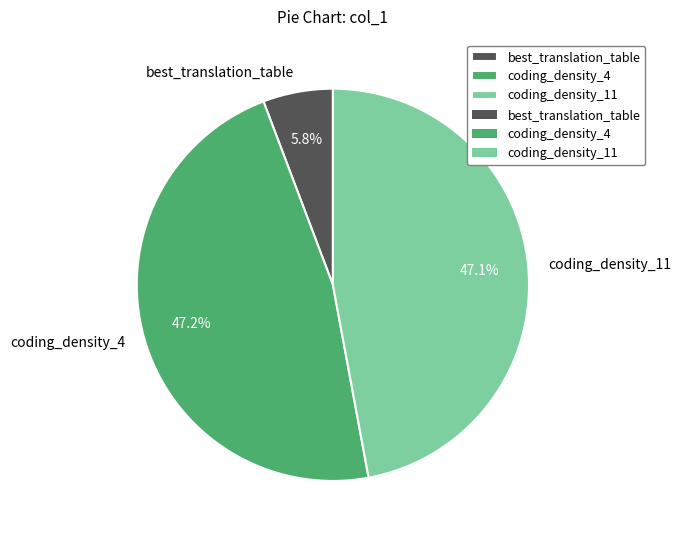

Between coding_density_4 and best_translation_table, which is larger?

coding_density_4